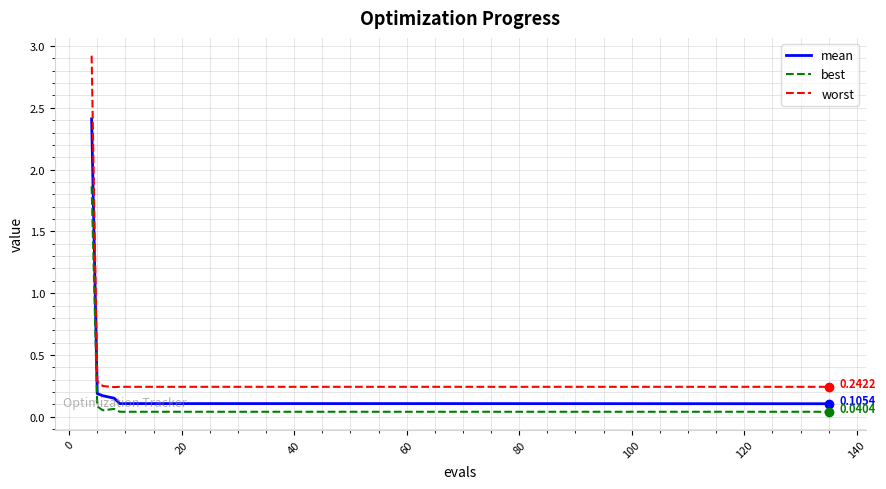

True or false: mean and worst intersect in this chart.

False